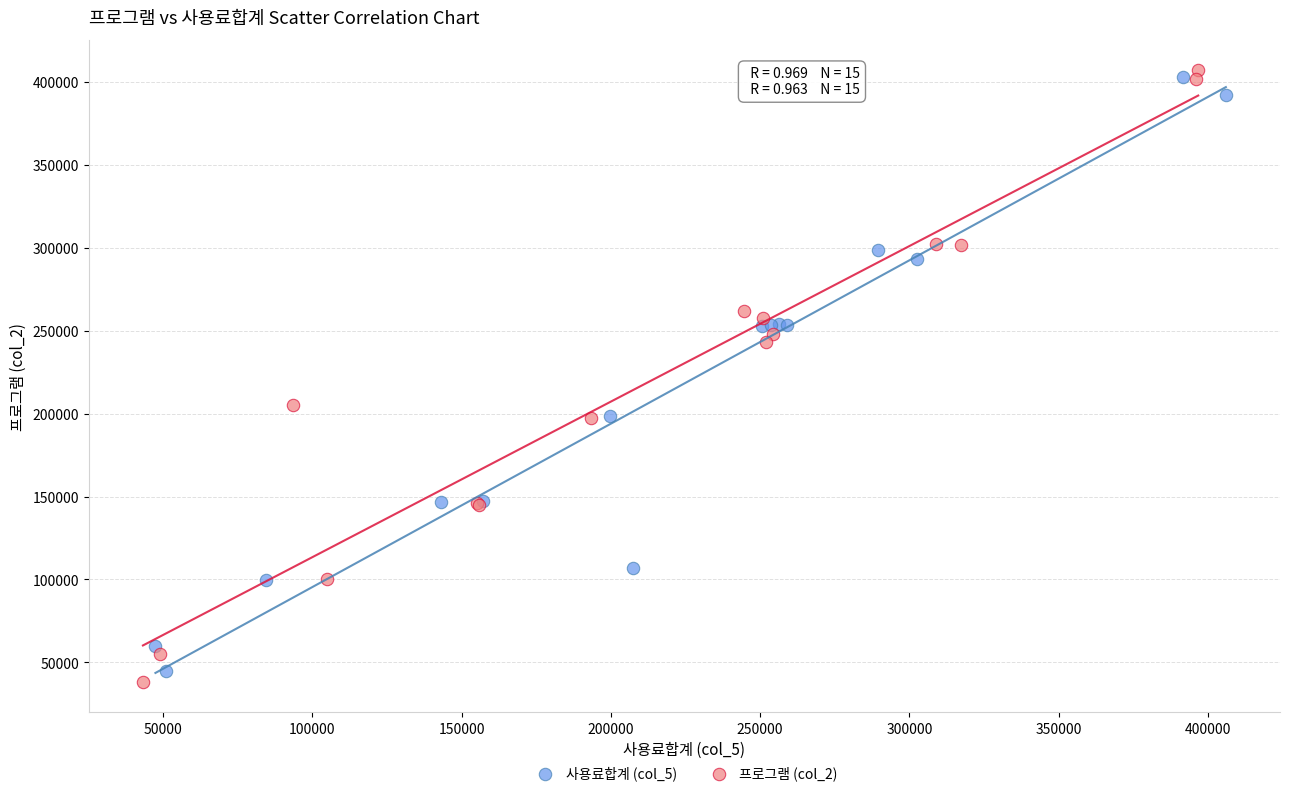

What are all the series names shown in the legend?

사용료합계 (col_5), 프로그램 (col_2)